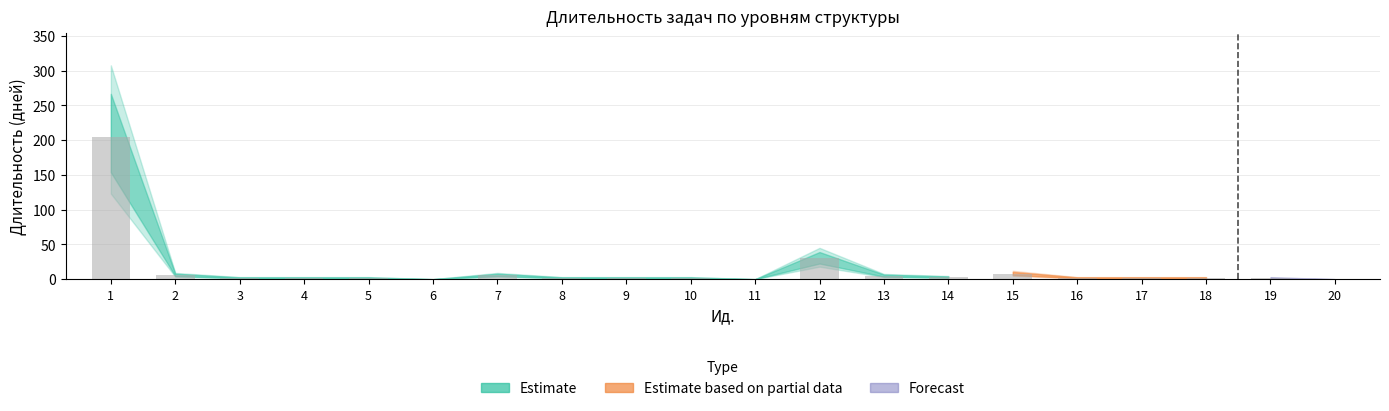

What is the greatest value displayed?

205